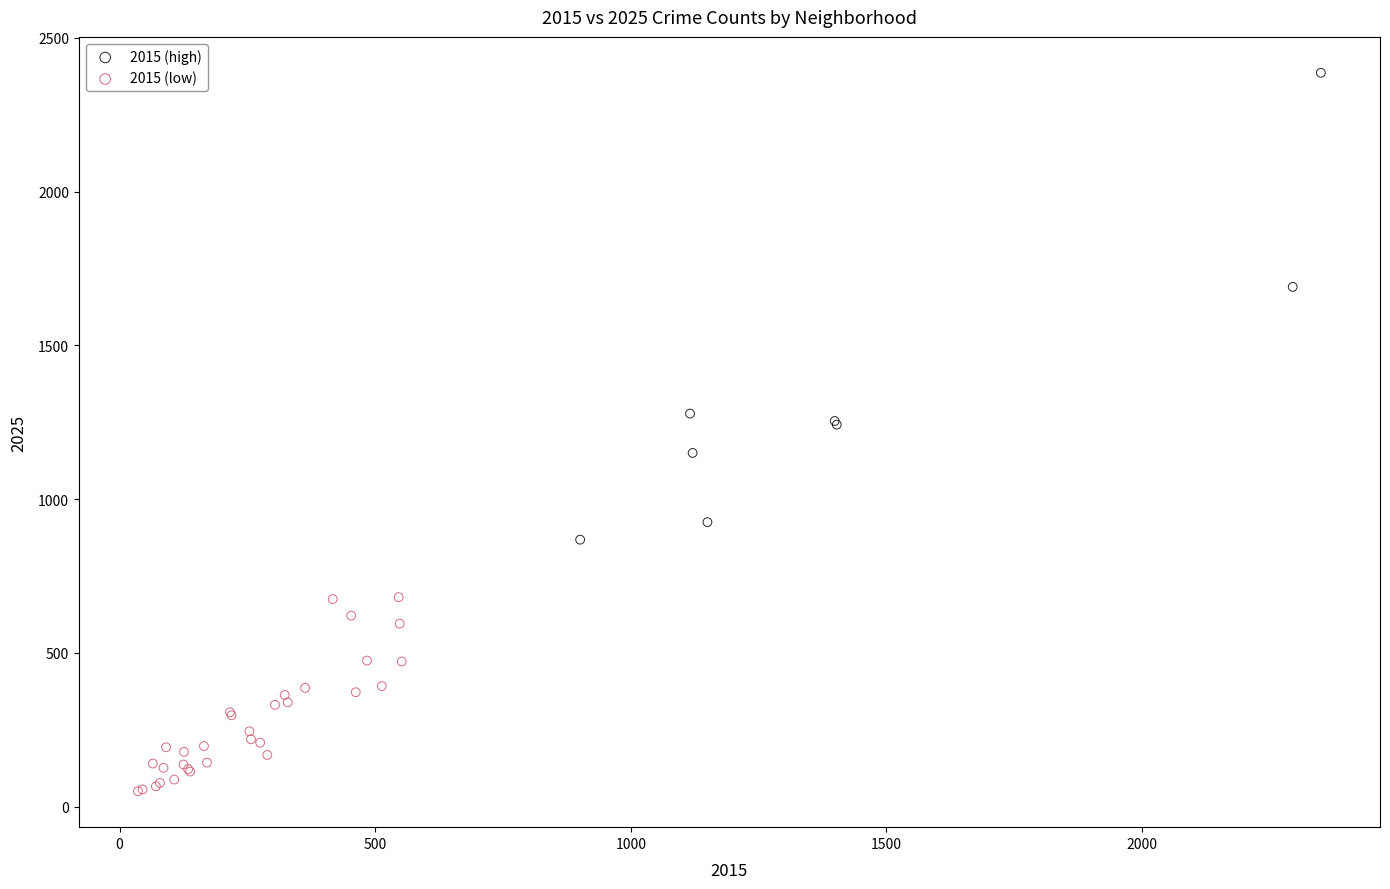

Which series reaches the minimum Y coordinate?

2015 (low)